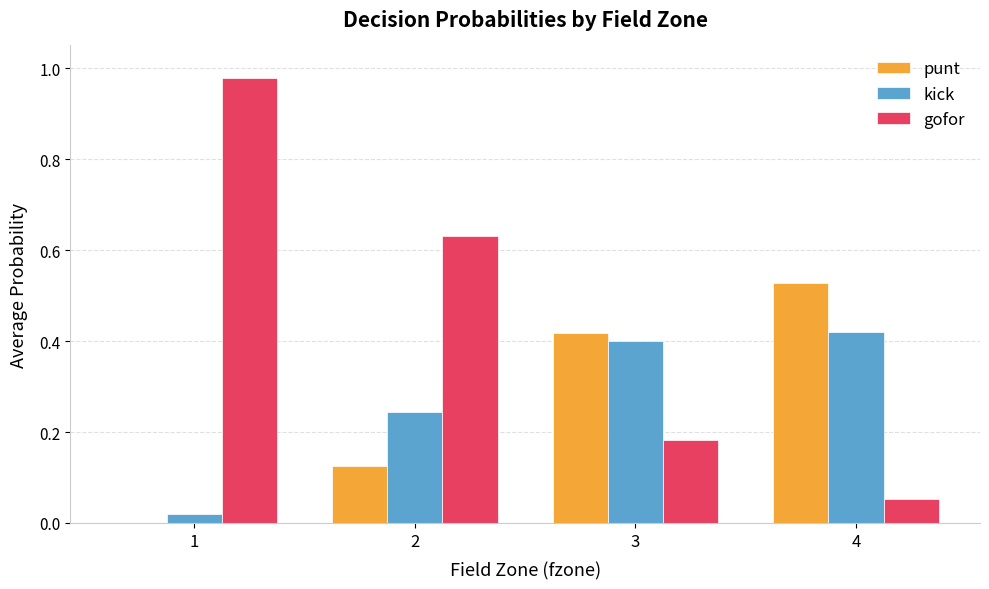

What are all the series names shown in the legend?

punt, kick, gofor